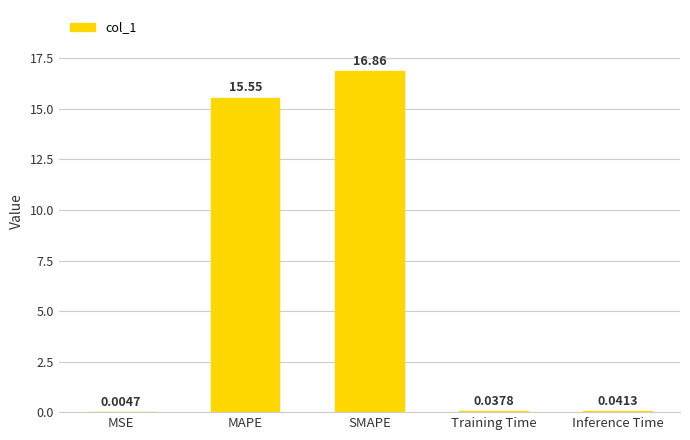

What is the sum of all values?

32.5